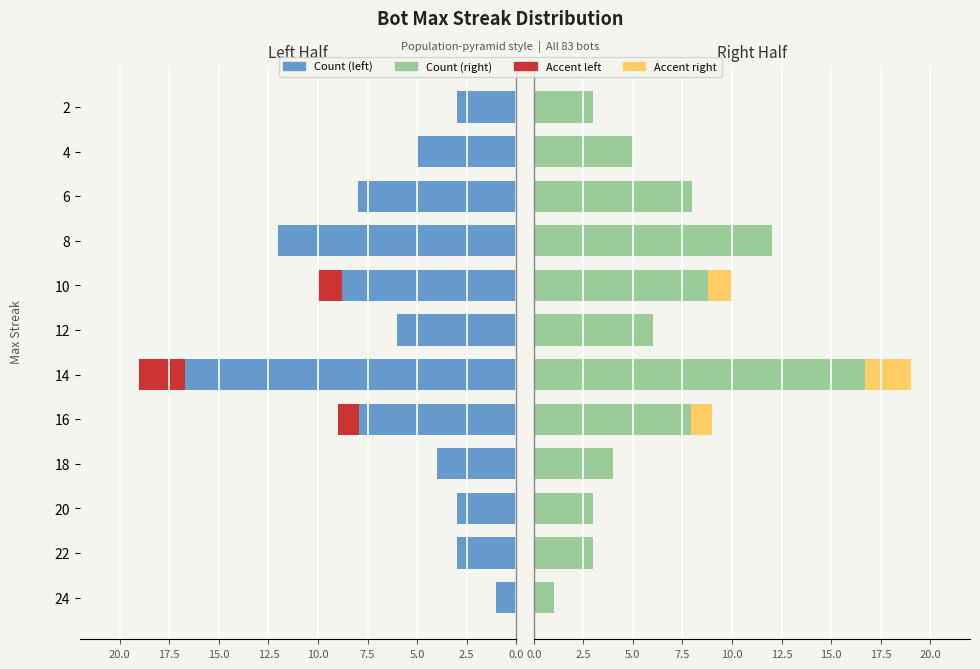

Count the number of categories in the chart.

12